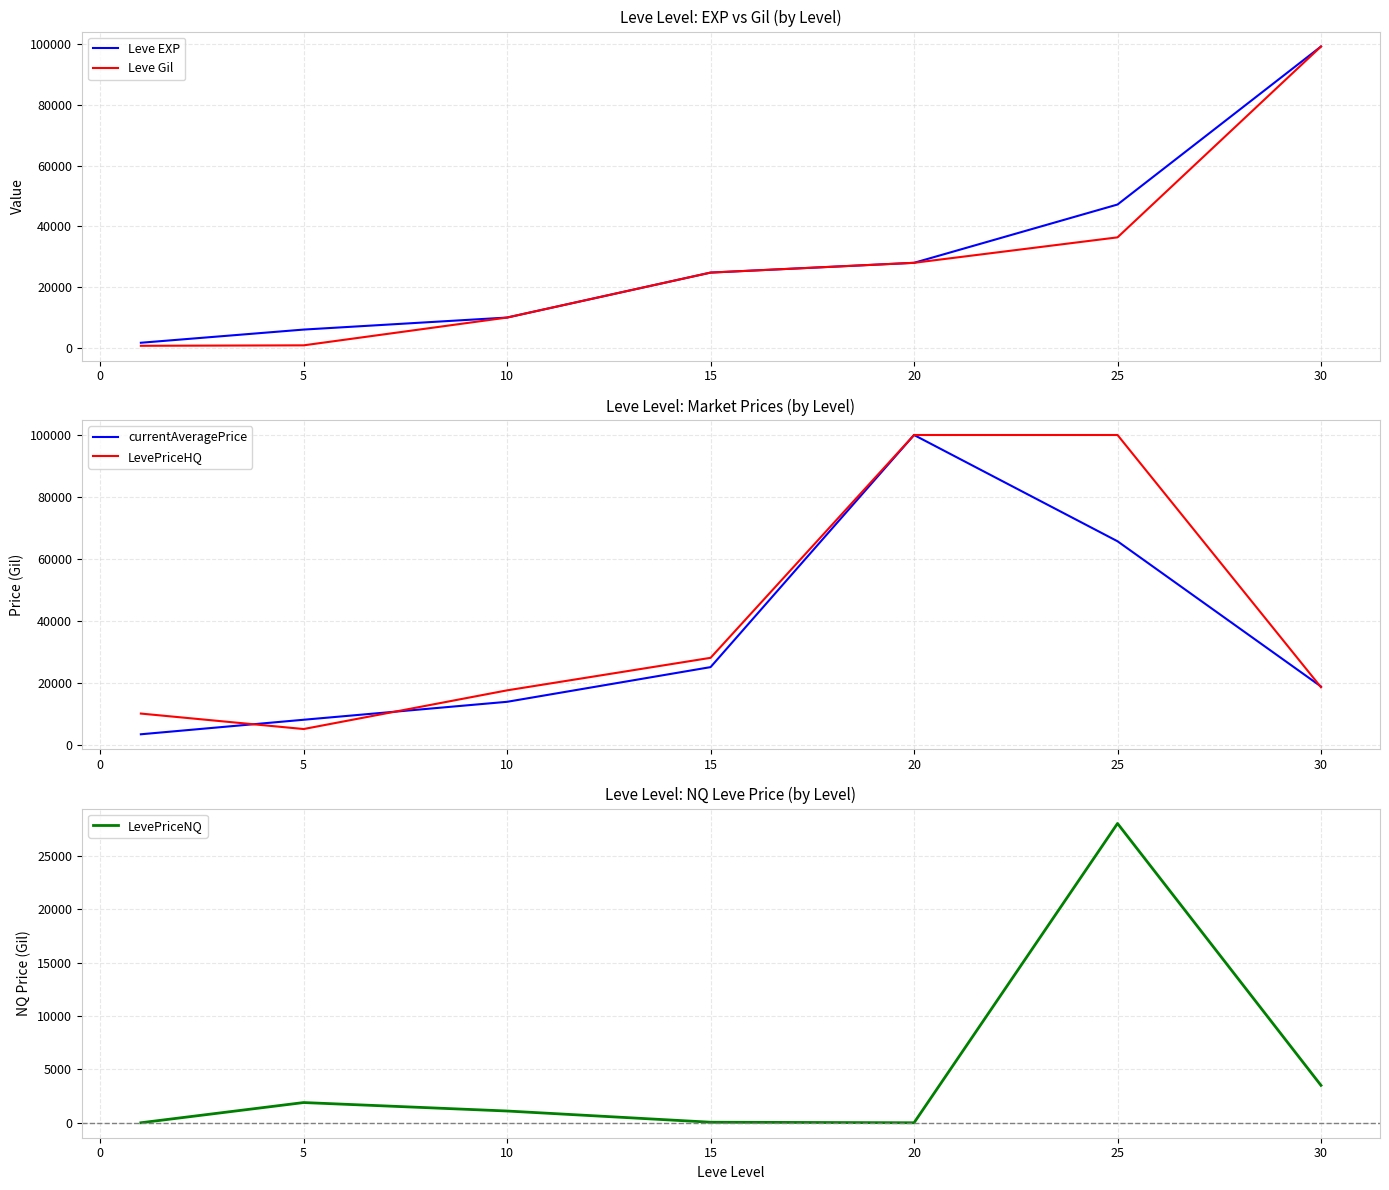

Which series has the widest spread of values?

Leve Gil